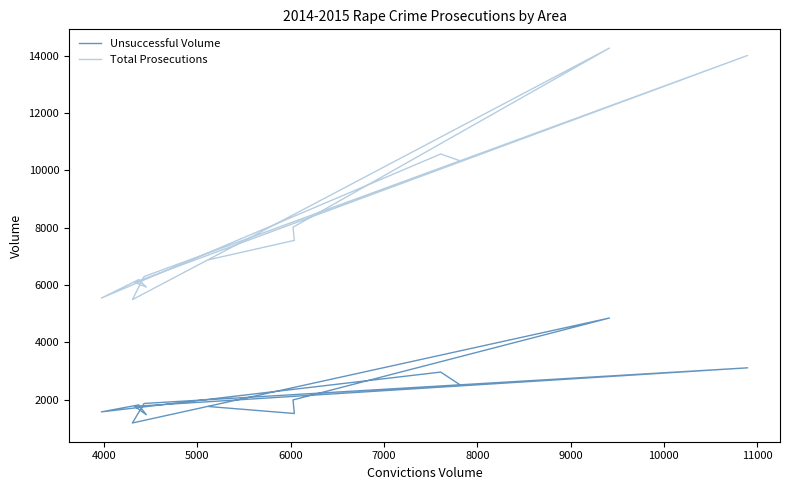

True or false: Unsuccessful Volume and Total Prosecutions intersect in this chart.

False